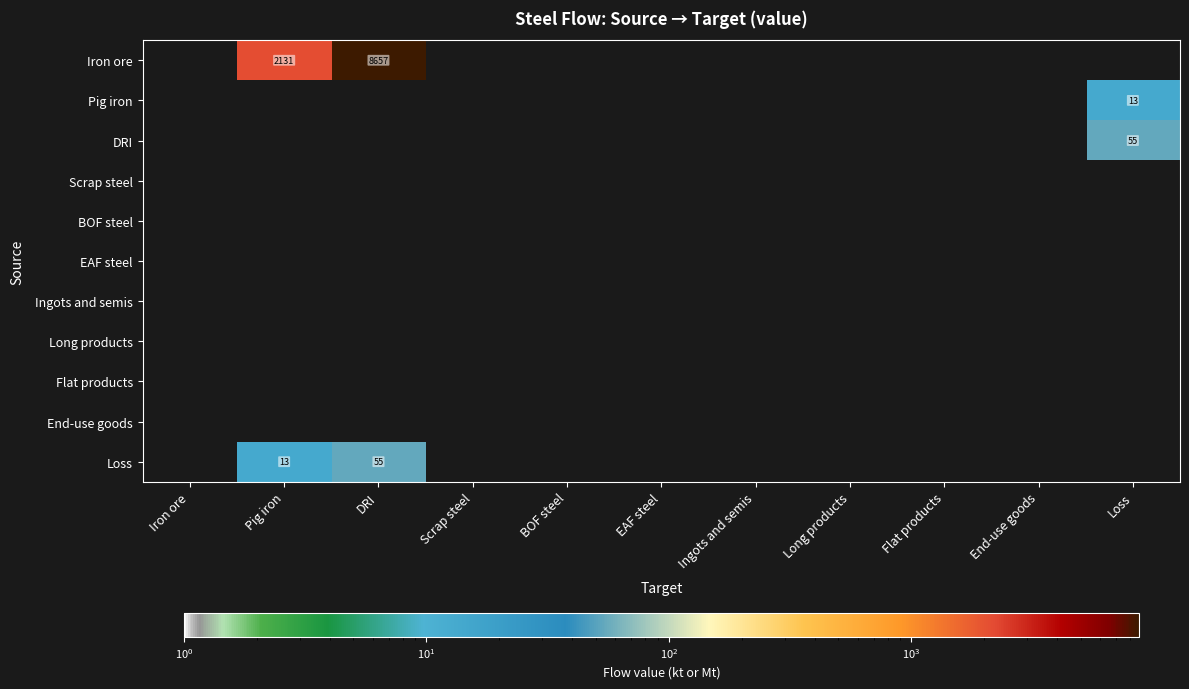

Is it true that Iron ore equals 14927 at DRI?

False